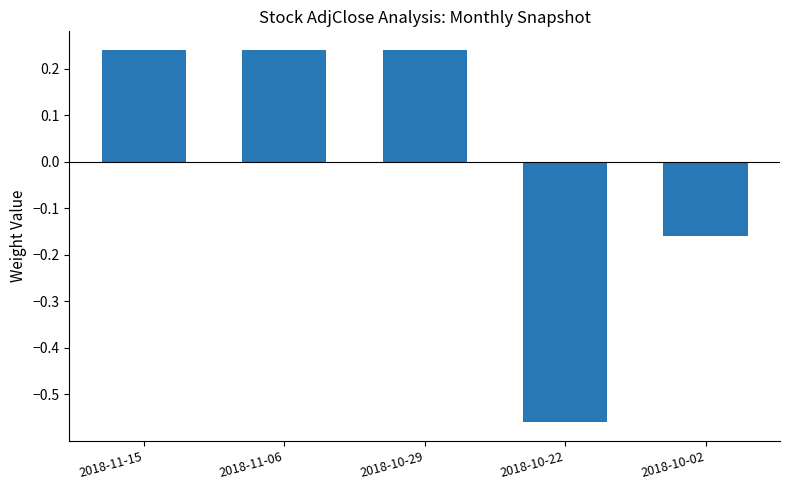

At which category does the chart reach its minimum across all series?

2018-10-22